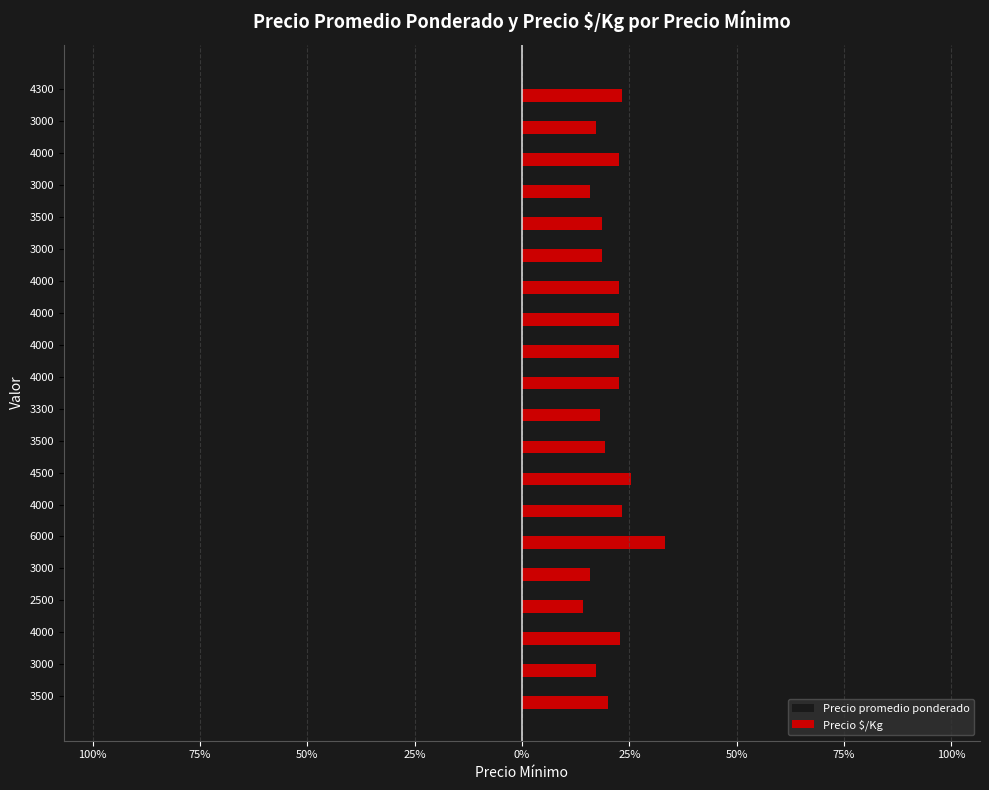

What are all the series names shown in the legend?

Precio promedio ponderado, Precio $/Kg